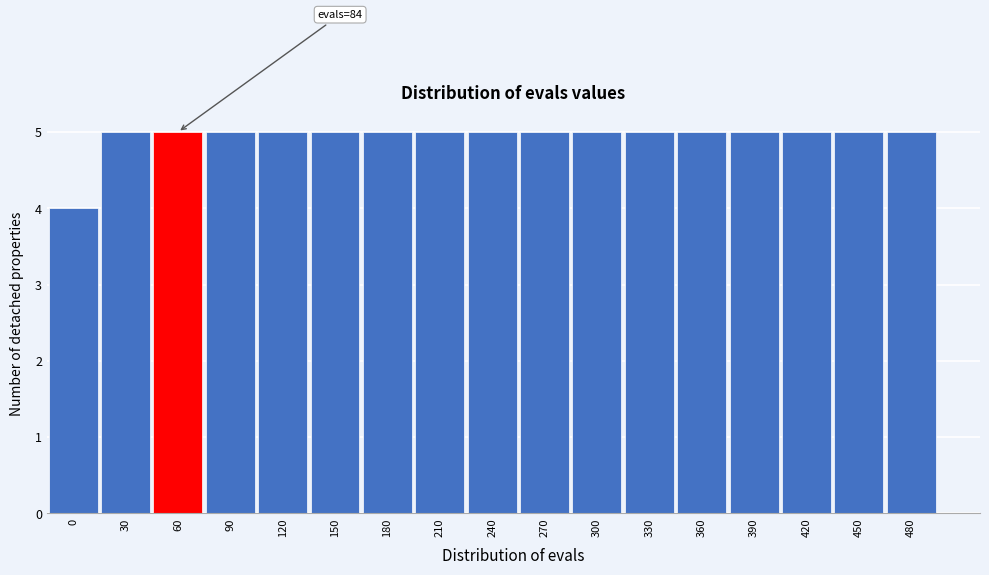

Reading left to right, list all the values displayed in this chart.

0=4	30=5	60=5	90=5	120=5	150=5	180=5	210=5	240=5	270=5	300=5	330=5	360=5	390=5	420=5	450=5	480=5